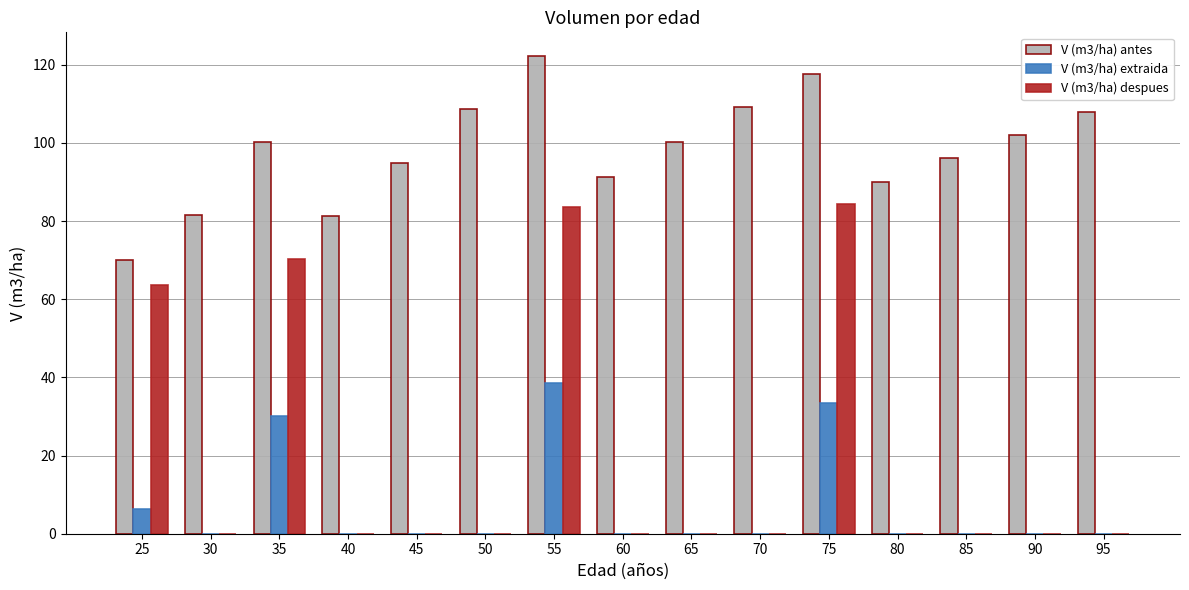

Which series has the widest spread of values?

V (m3/ha) despues